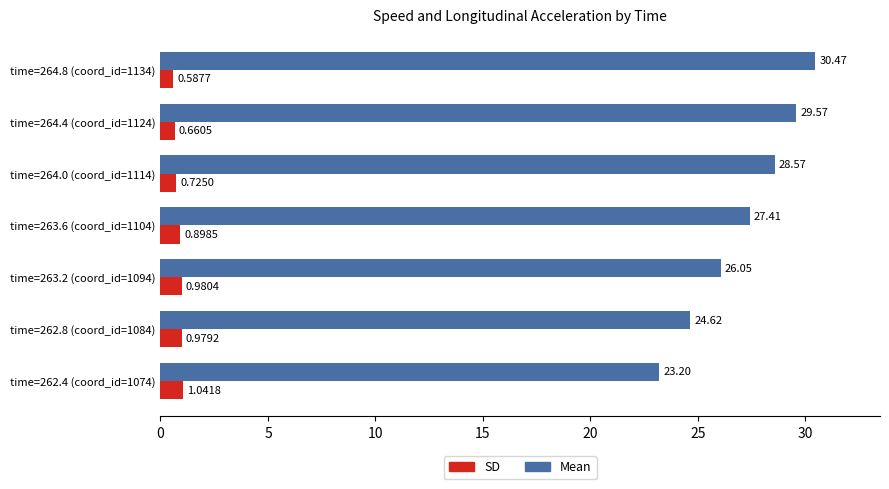

At how many categories does at least one series exceed 16?

7